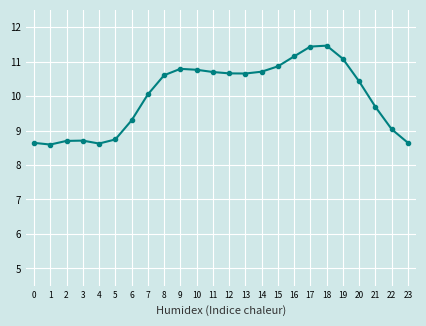

True or false: the data has more than 0 interior local peaks.

True